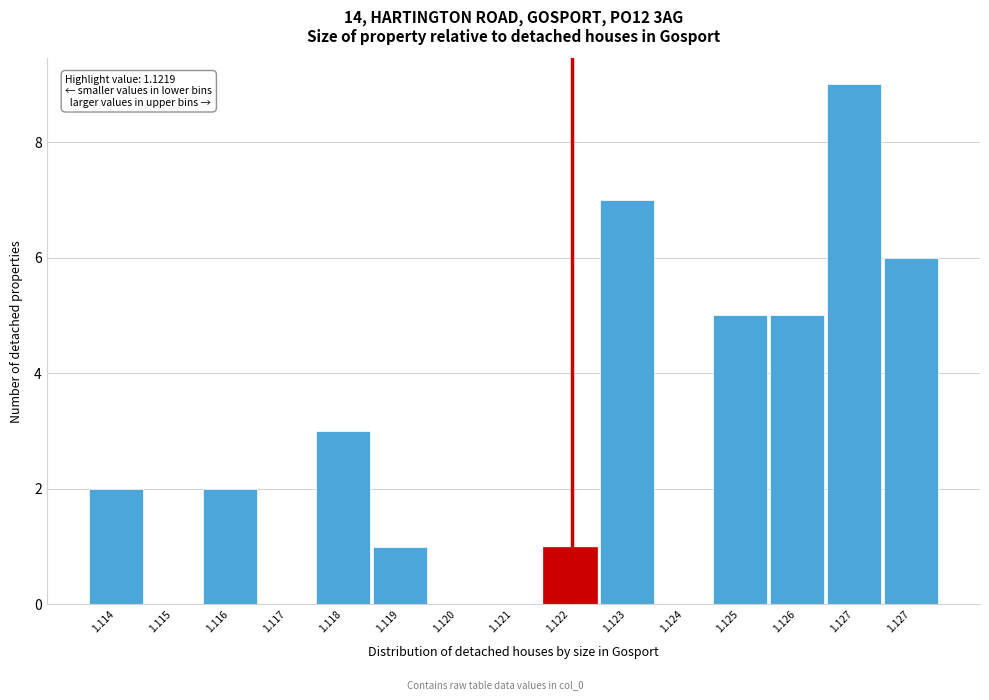

Are the bars horizontal?

No